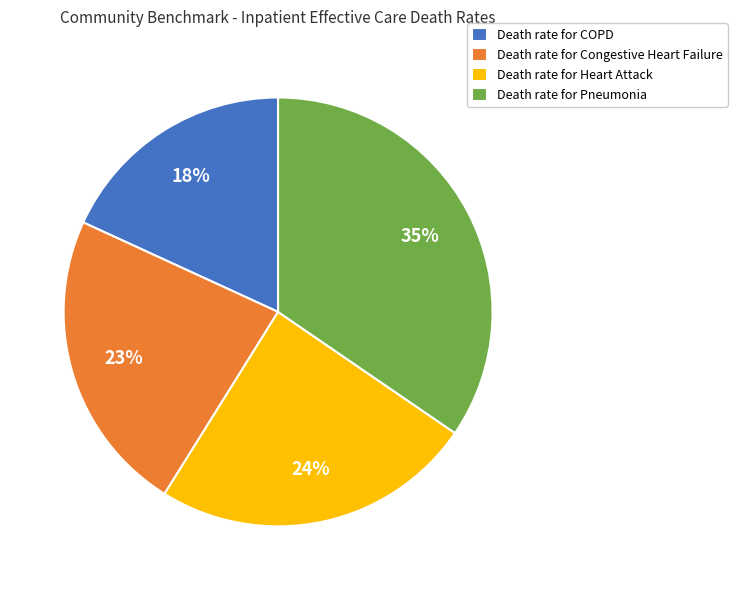

Is there any slice that represents more than half of the pie?

No